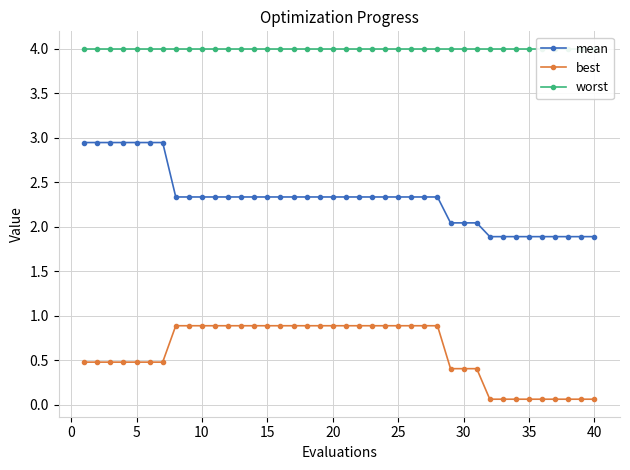

Is the value of best at 30 greater than the value of mean at 35?

No